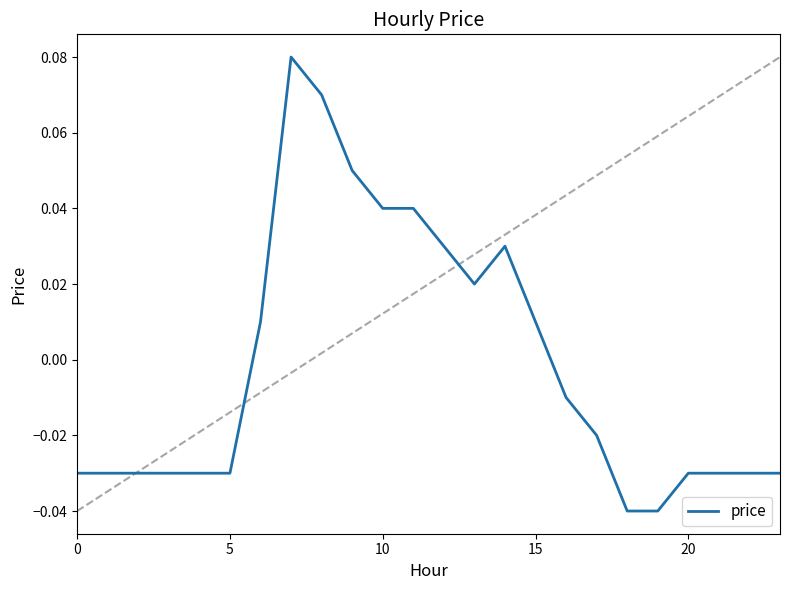

How many lines are shown in the chart?

1